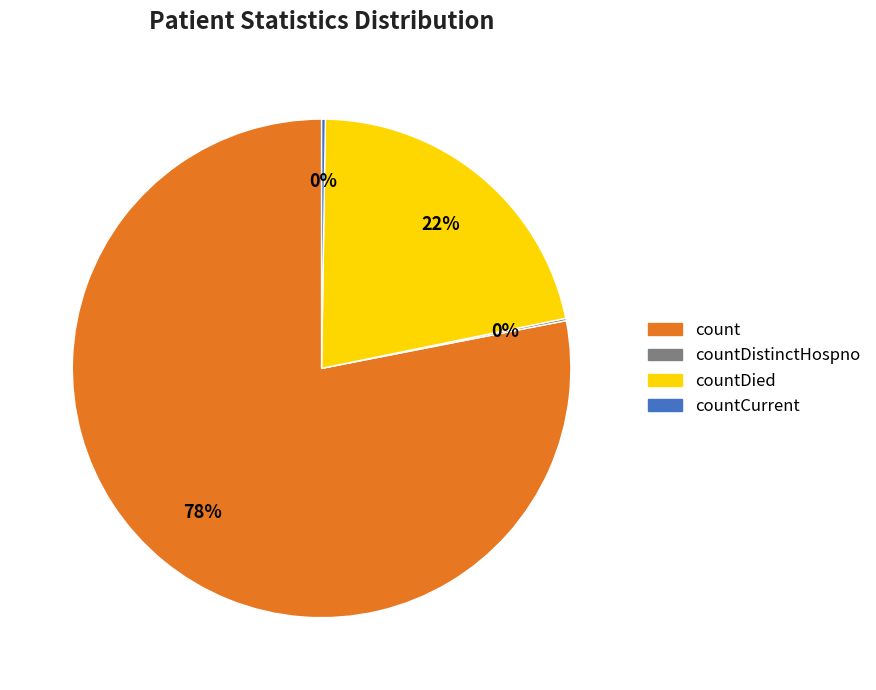

What is the largest slice in the pie chart?

count